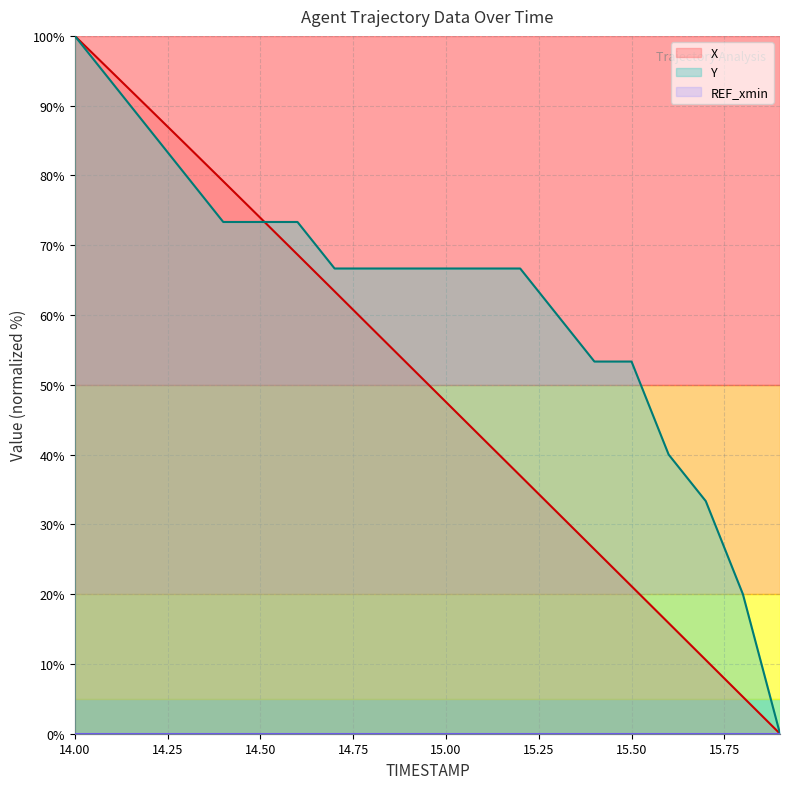

The X series shows 10.5 at 15.3. True or false?

False